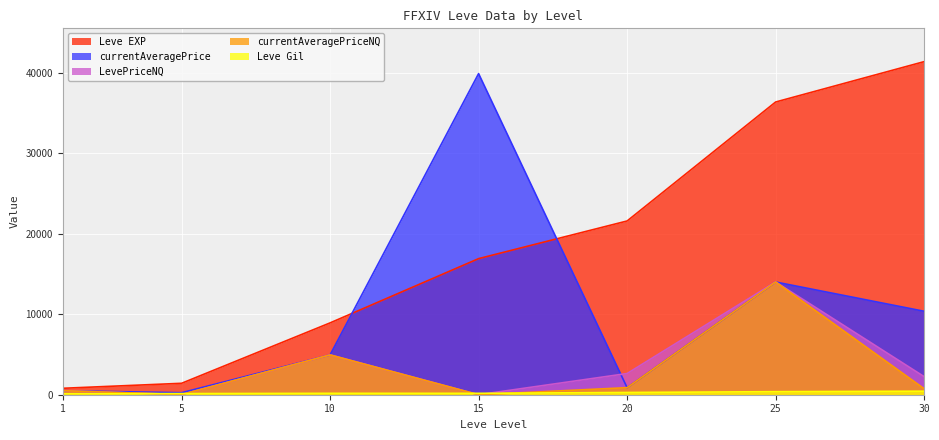

Where is currentAveragePrice nearest to the value 20085?

25